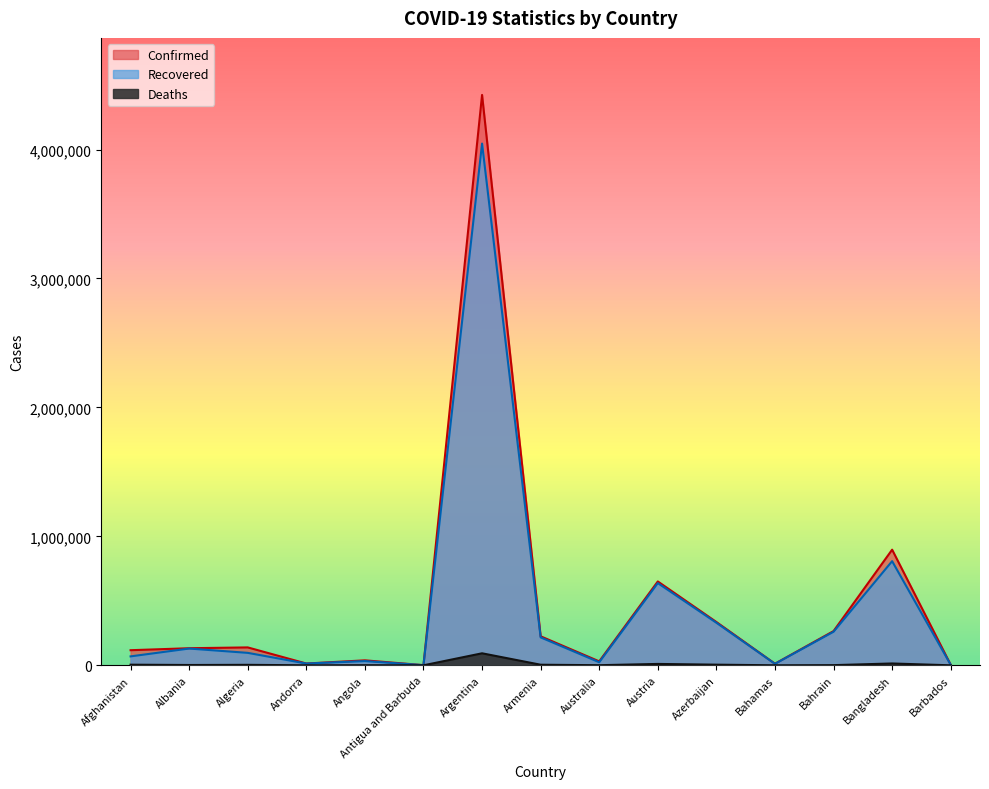

Which series changed the most between Armenia and Australia?

Confirmed